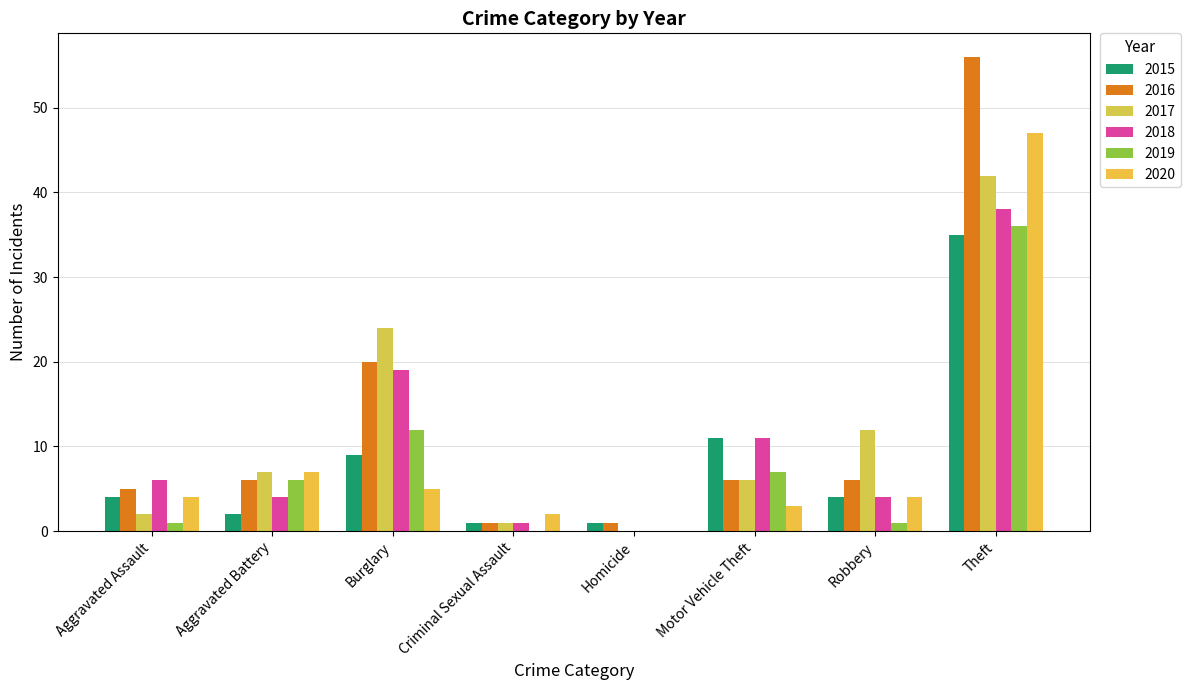

What is the greatest value displayed?

56